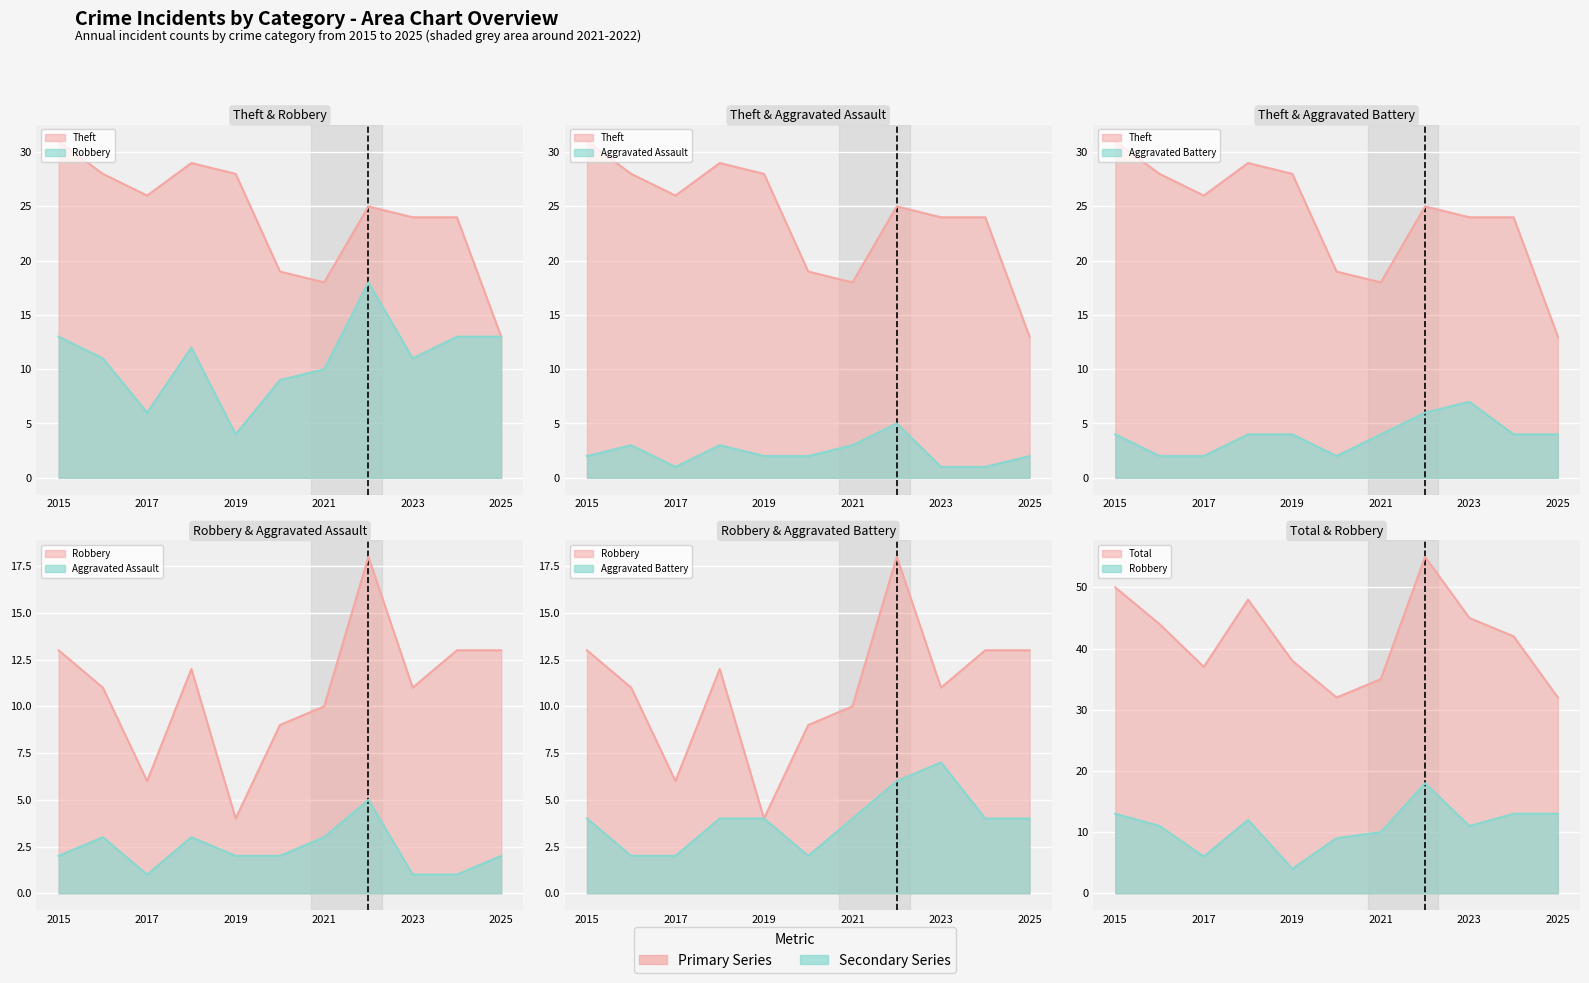

How many data points in Robbery are less than 11?

4